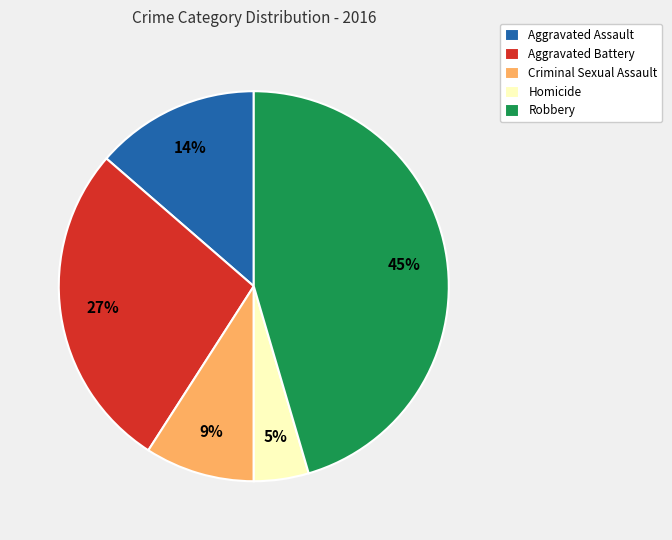

Is the sum of Homicide and Aggravated Assault greater than half?

No